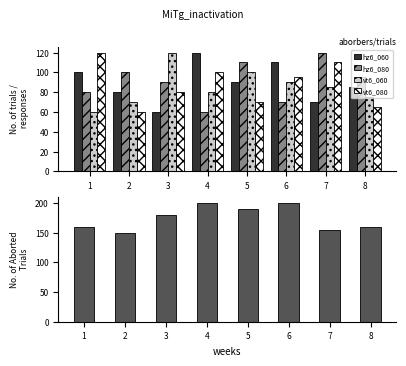

What is the value of the hz6_060 bar at the 6th from the left?

110